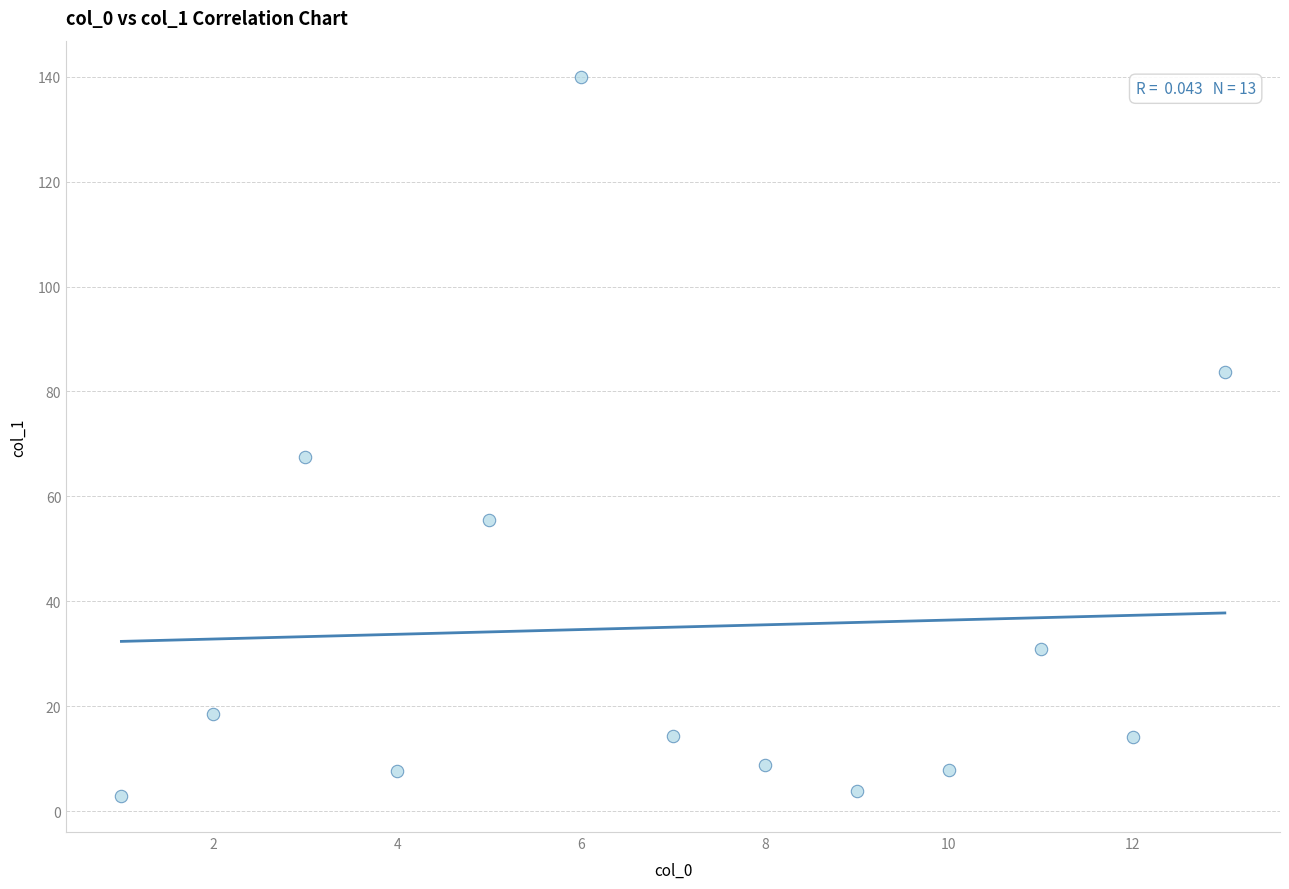

What is the range of X values (max minus min)?

12.0